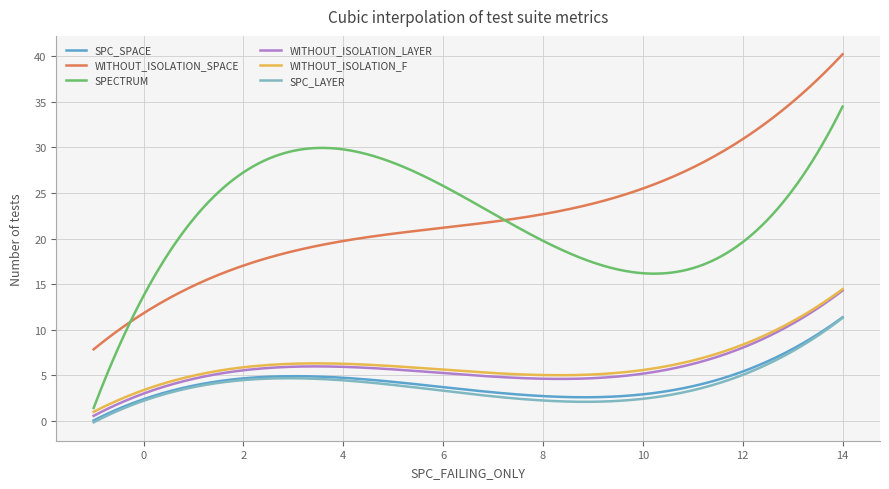

True or false: WITHOUT_ISOLATION_F and SPC_LAYER cross at least once.

False